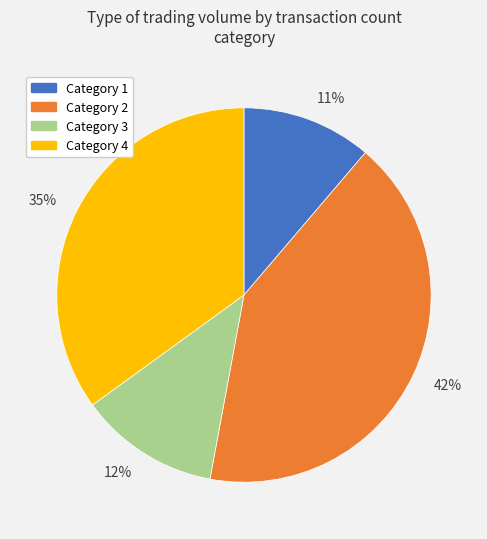

Between 42% and 12%, which is larger?

42%